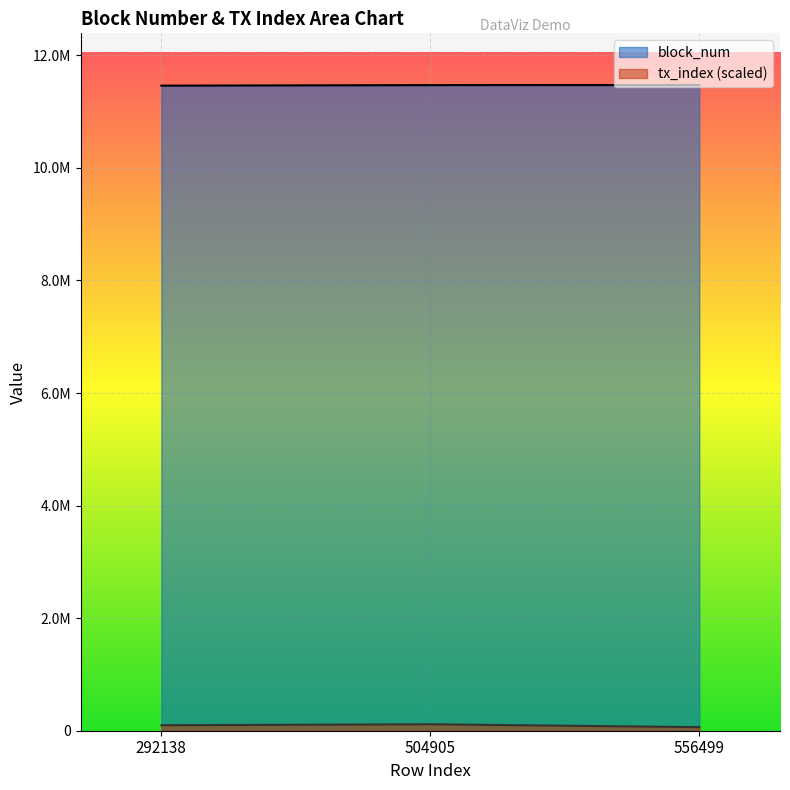

What is the value of the block_num point at the 2nd from the left?

11470003.0